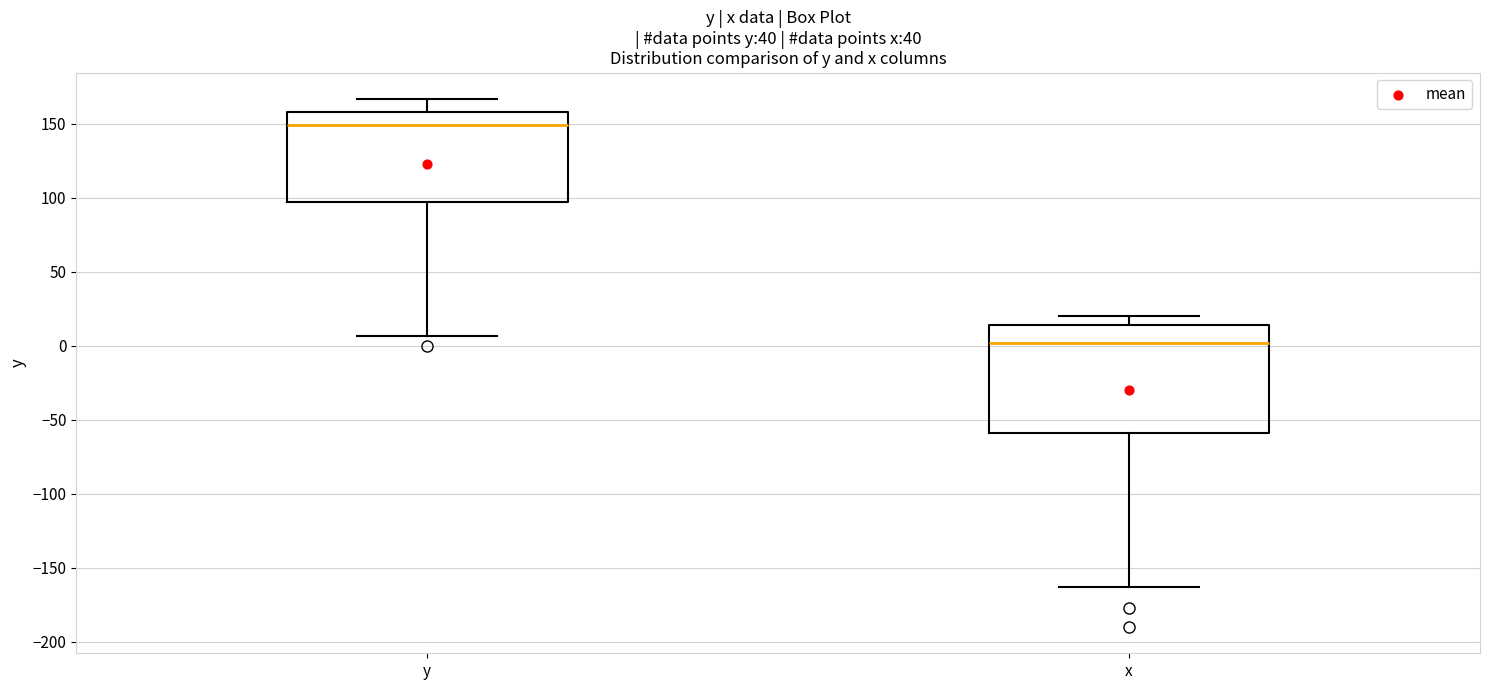

Where does the median line of the box for y sit on the y-axis? The values are not printed on the chart, so give them approximately, as read against the axis.

150